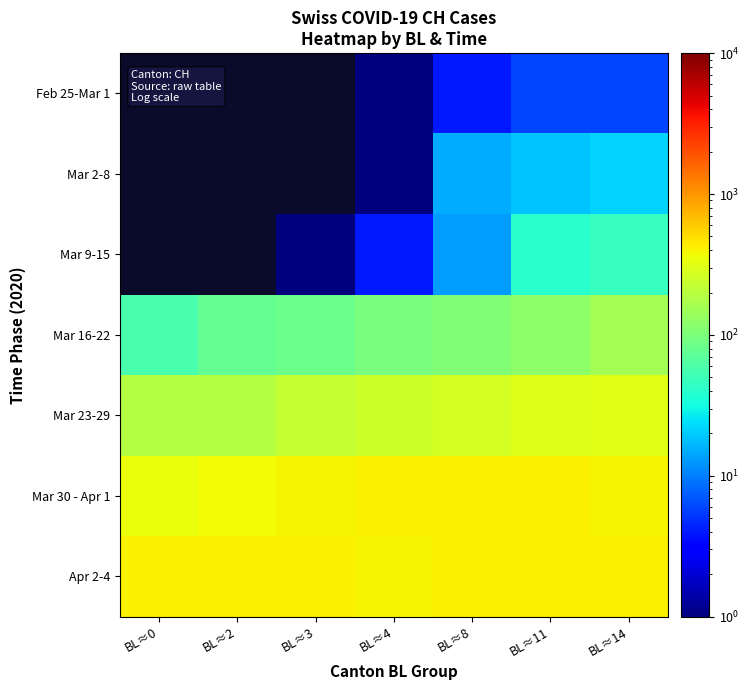

What is the lowest value of the Mar 16-22 series?

57.0